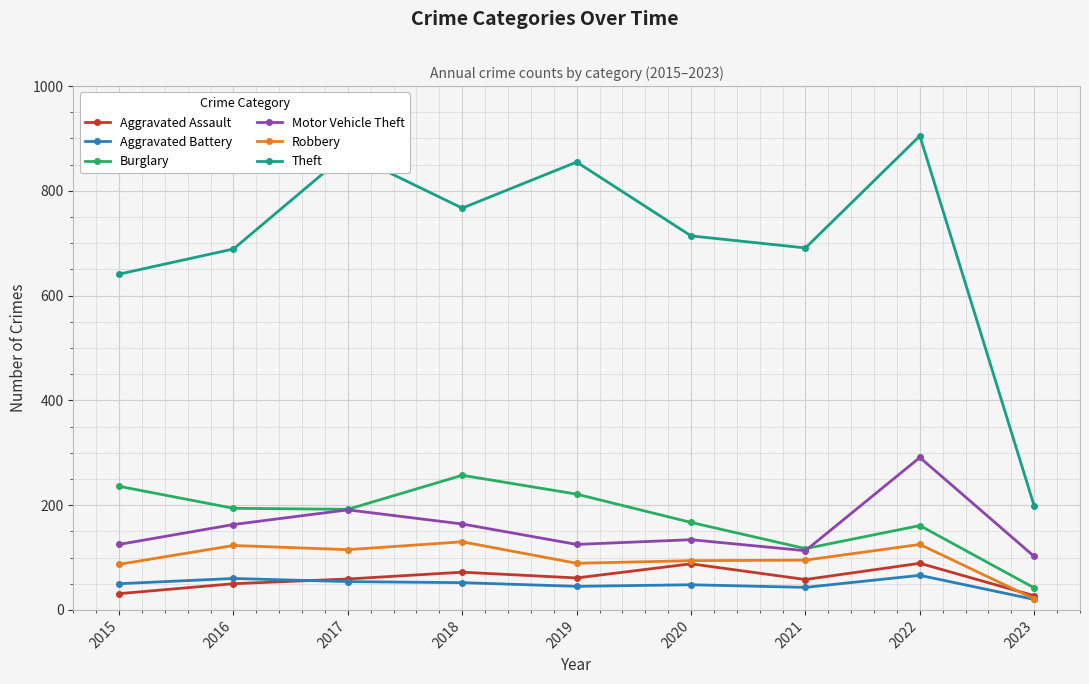

What is the value of the Aggravated Assault point at the 1st from the left?

31